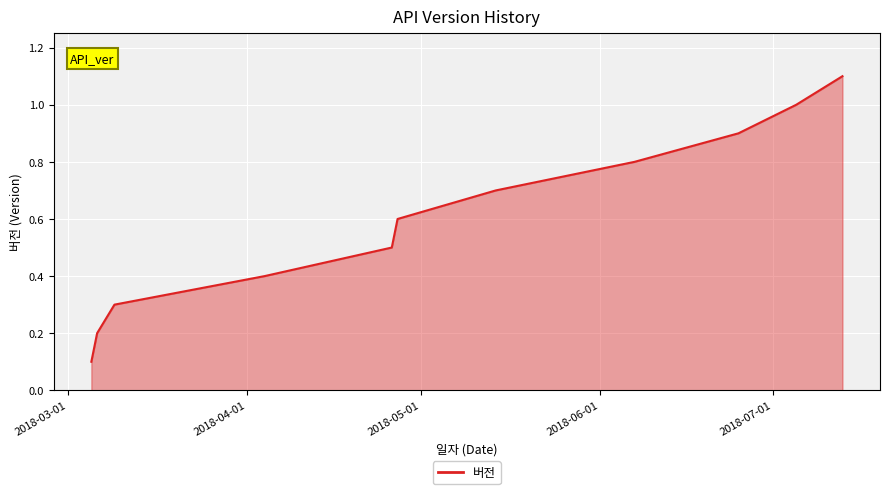

What is the maximum value shown in the chart?

1.1